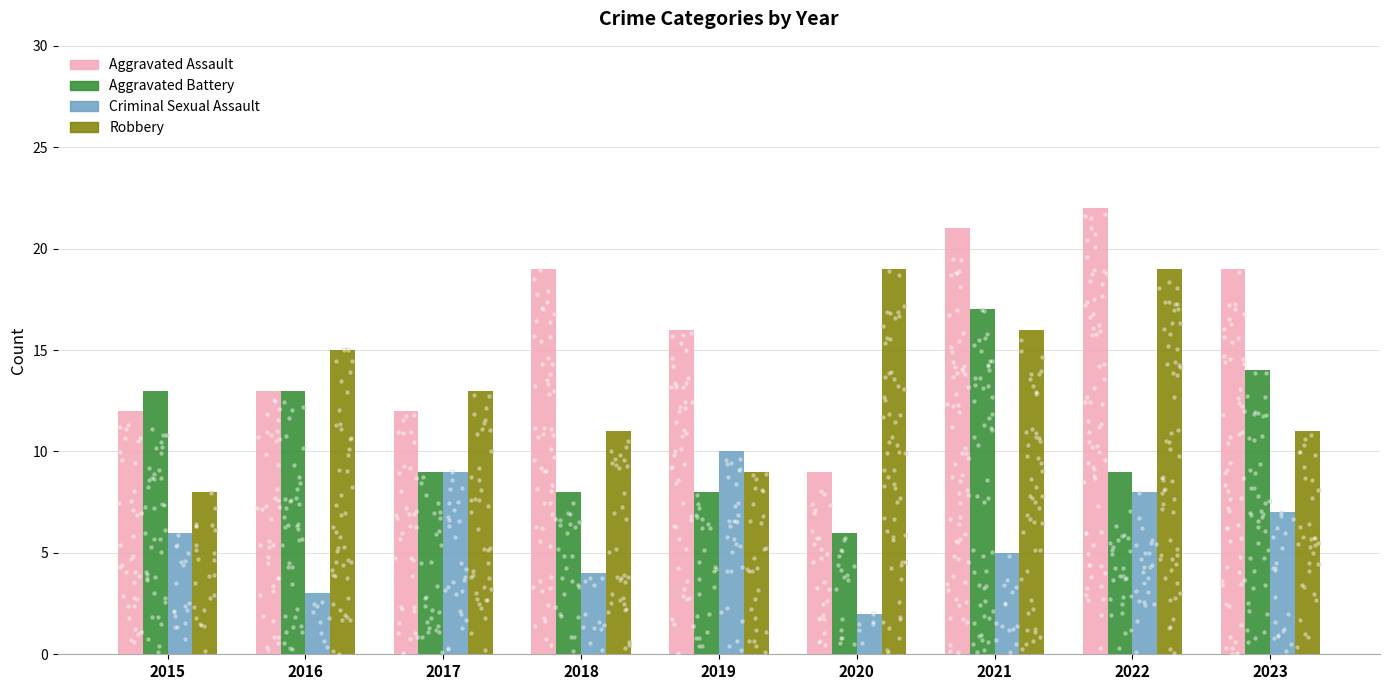

What is the total value across all series at 2022?

58